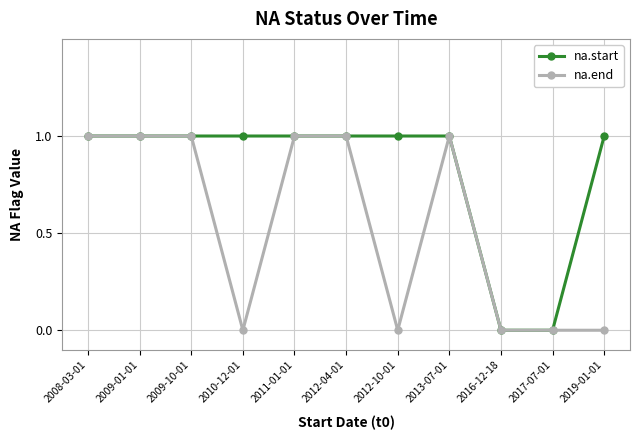

Rank the series by their average value, from lowest to highest.

na.end, na.start